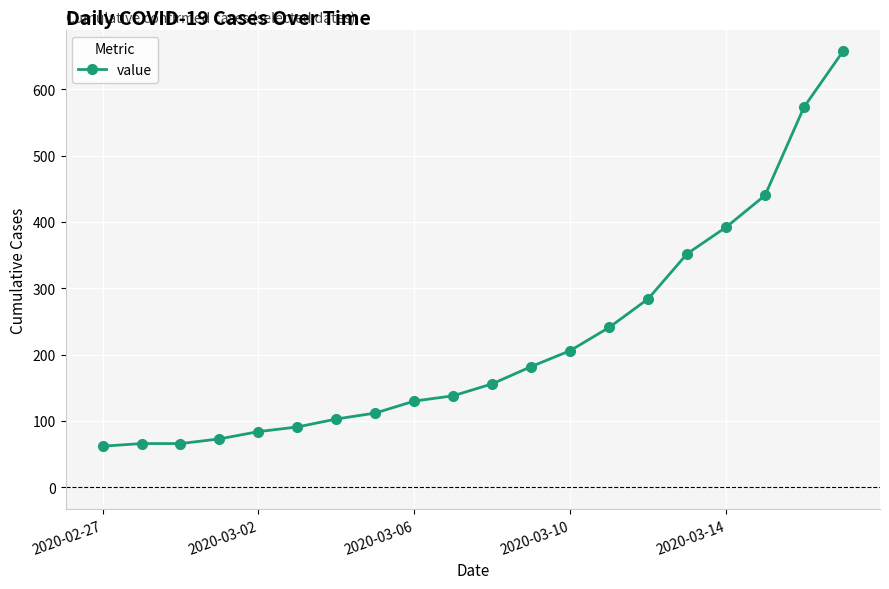

What is the average value?

220